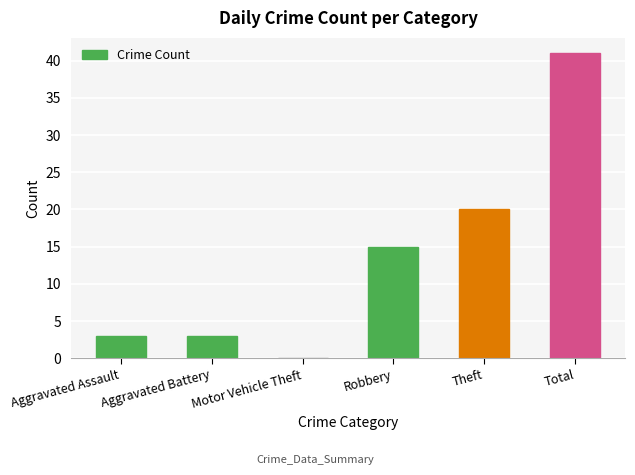

The value at Motor Vehicle Theft is 0. True or false?

True